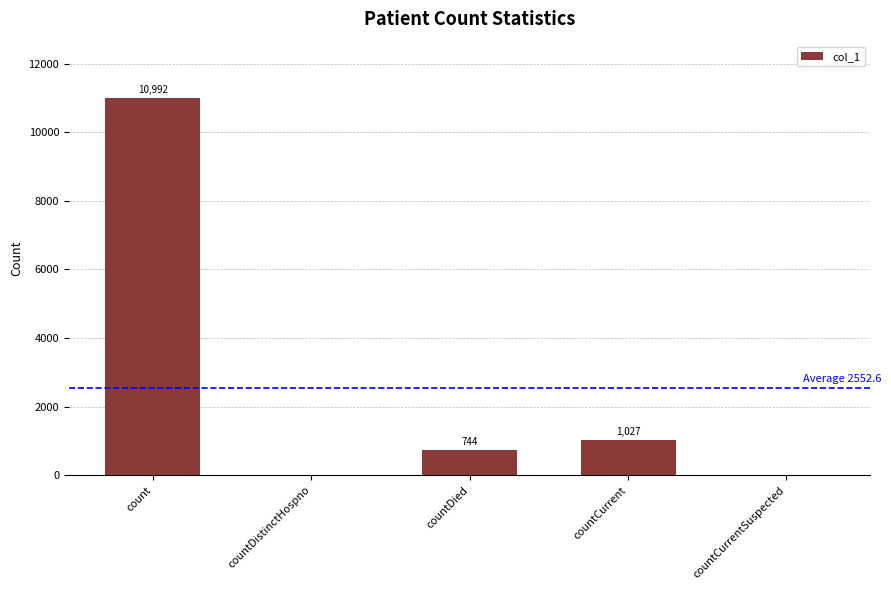

How many data points does each series have?

5